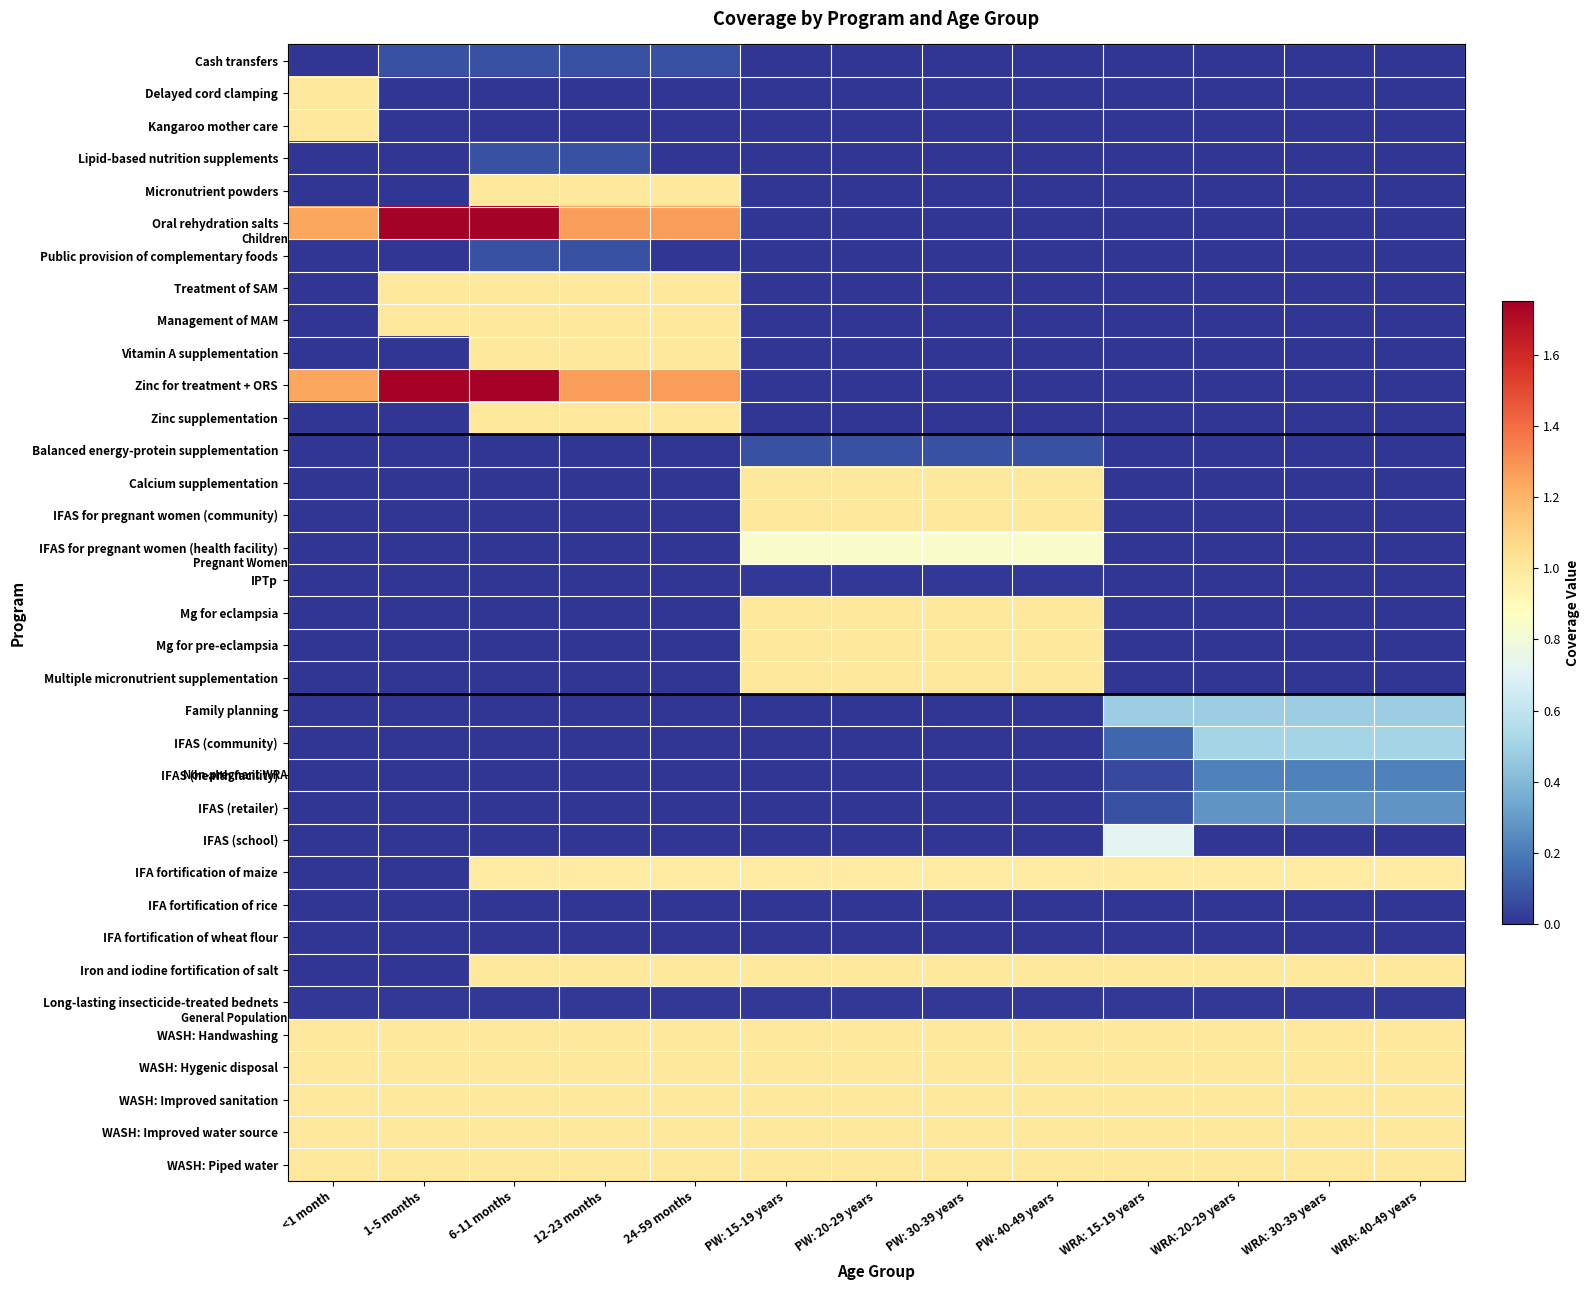

Reading left to right, list all the values displayed in this chart.

Cash transfers: <1 month=0.0	1-5 months=0.1	6-11 months=0.1	12-23 months=0.1	24-59 months=0.1	PW: 15-19 years=0.0	PW: 20-29 years=0.0	PW: 30-39 years=0.0	PW: 40-49 years=0.0	WRA: 15-19 years=0.0	WRA: 20-29 years=0.0	WRA: 30-39 years=0.0	WRA: 40-49 years=0.0
Delayed cord clamping: <1 month=1.0	1-5 months=0.0	6-11 months=0.0	12-23 months=0.0	24-59 months=0.0	PW: 15-19 years=0.0	PW: 20-29 years=0.0	PW: 30-39 years=0.0	PW: 40-49 years=0.0	WRA: 15-19 years=0.0	WRA: 20-29 years=0.0	WRA: 30-39 years=0.0	WRA: 40-49 years=0.0
Kangaroo mother care: <1 month=1.0	1-5 months=0.0	6-11 months=0.0	12-23 months=0.0	24-59 months=0.0	PW: 15-19 years=0.0	PW: 20-29 years=0.0	PW: 30-39 years=0.0	PW: 40-49 years=0.0	WRA: 15-19 years=0.0	WRA: 20-29 years=0.0	WRA: 30-39 years=0.0	WRA: 40-49 years=0.0
Lipid-based nutrition supplements: <1 month=0.0	1-5 months=0.0	6-11 months=0.1	12-23 months=0.1	24-59 months=0.0	PW: 15-19 years=0.0	PW: 20-29 years=0.0	PW: 30-39 years=0.0	PW: 40-49 years=0.0	WRA: 15-19 years=0.0	WRA: 20-29 years=0.0	WRA: 30-39 years=0.0	WRA: 40-49 years=0.0
Micronutrient powders: <1 month=0.0	1-5 months=0.0	6-11 months=1.0	12-23 months=1.0	24-59 months=1.0	PW: 15-19 years=0.0	PW: 20-29 years=0.0	PW: 30-39 years=0.0	PW: 40-49 years=0.0	WRA: 15-19 years=0.0	WRA: 20-29 years=0.0	WRA: 30-39 years=0.0	WRA: 40-49 years=0.0
Oral rehydration salts: <1 month=1.2	1-5 months=1.7	6-11 months=1.7	12-23 months=1.3	24-59 months=1.3	PW: 15-19 years=0.0	PW: 20-29 years=0.0	PW: 30-39 years=0.0	PW: 40-49 years=0.0	WRA: 15-19 years=0.0	WRA: 20-29 years=0.0	WRA: 30-39 years=0.0	WRA: 40-49 years=0.0
Public provision of complementary foods: <1 month=0.0	1-5 months=0.0	6-11 months=0.1	12-23 months=0.1	24-59 months=0.0	PW: 15-19 years=0.0	PW: 20-29 years=0.0	PW: 30-39 years=0.0	PW: 40-49 years=0.0	WRA: 15-19 years=0.0	WRA: 20-29 years=0.0	WRA: 30-39 years=0.0	WRA: 40-49 years=0.0
Treatment of SAM: <1 month=0.0	1-5 months=1.0	6-11 months=1.0	12-23 months=1.0	24-59 months=1.0	PW: 15-19 years=0.0	PW: 20-29 years=0.0	PW: 30-39 years=0.0	PW: 40-49 years=0.0	WRA: 15-19 years=0.0	WRA: 20-29 years=0.0	WRA: 30-39 years=0.0	WRA: 40-49 years=0.0
Management of MAM: <1 month=0.0	1-5 months=1.0	6-11 months=1.0	12-23 months=1.0	24-59 months=1.0	PW: 15-19 years=0.0	PW: 20-29 years=0.0	PW: 30-39 years=0.0	PW: 40-49 years=0.0	WRA: 15-19 years=0.0	WRA: 20-29 years=0.0	WRA: 30-39 years=0.0	WRA: 40-49 years=0.0
Vitamin A supplementation: <1 month=0.0	1-5 months=0.0	6-11 months=1.0	12-23 months=1.0	24-59 months=1.0	PW: 15-19 years=0.0	PW: 20-29 years=0.0	PW: 30-39 years=0.0	PW: 40-49 years=0.0	WRA: 15-19 years=0.0	WRA: 20-29 years=0.0	WRA: 30-39 years=0.0	WRA: 40-49 years=0.0
Zinc for treatment + ORS: <1 month=1.2	1-5 months=1.7	6-11 months=1.7	12-23 months=1.3	24-59 months=1.3	PW: 15-19 years=0.0	PW: 20-29 years=0.0	PW: 30-39 years=0.0	PW: 40-49 years=0.0	WRA: 15-19 years=0.0	WRA: 20-29 years=0.0	WRA: 30-39 years=0.0	WRA: 40-49 years=0.0
Zinc supplementation: <1 month=0.0	1-5 months=0.0	6-11 months=1.0	12-23 months=1.0	24-59 months=1.0	PW: 15-19 years=0.0	PW: 20-29 years=0.0	PW: 30-39 years=0.0	PW: 40-49 years=0.0	WRA: 15-19 years=0.0	WRA: 20-29 years=0.0	WRA: 30-39 years=0.0	WRA: 40-49 years=0.0
Balanced energy-protein supplementation: <1 month=0.0	1-5 months=0.0	6-11 months=0.0	12-23 months=0.0	24-59 months=0.0	PW: 15-19 years=0.1	PW: 20-29 years=0.1	PW: 30-39 years=0.1	PW: 40-49 years=0.1	WRA: 15-19 years=0.0	WRA: 20-29 years=0.0	WRA: 30-39 years=0.0	WRA: 40-49 years=0.0
Calcium supplementation: <1 month=0.0	1-5 months=0.0	6-11 months=0.0	12-23 months=0.0	24-59 months=0.0	PW: 15-19 years=1.0	PW: 20-29 years=1.0	PW: 30-39 years=1.0	PW: 40-49 years=1.0	WRA: 15-19 years=0.0	WRA: 20-29 years=0.0	WRA: 30-39 years=0.0	WRA: 40-49 years=0.0
IFAS for pregnant women (community): <1 month=0.0	1-5 months=0.0	6-11 months=0.0	12-23 months=0.0	24-59 months=0.0	PW: 15-19 years=1.0	PW: 20-29 years=1.0	PW: 30-39 years=1.0	PW: 40-49 years=1.0	WRA: 15-19 years=0.0	WRA: 20-29 years=0.0	WRA: 30-39 years=0.0	WRA: 40-49 years=0.0
IFAS for pregnant women (health facility): <1 month=0.0	1-5 months=0.0	6-11 months=0.0	12-23 months=0.0	24-59 months=0.0	PW: 15-19 years=0.8	PW: 20-29 years=0.8	PW: 30-39 years=0.8	PW: 40-49 years=0.8	WRA: 15-19 years=0.0	WRA: 20-29 years=0.0	WRA: 30-39 years=0.0	WRA: 40-49 years=0.0
IPTp: <1 month=0.0	1-5 months=0.0	6-11 months=0.0	12-23 months=0.0	24-59 months=0.0	PW: 15-19 years=0.0	PW: 20-29 years=0.0	PW: 30-39 years=0.0	PW: 40-49 years=0.0	WRA: 15-19 years=0.0	WRA: 20-29 years=0.0	WRA: 30-39 years=0.0	WRA: 40-49 years=0.0
Mg for eclampsia: <1 month=0.0	1-5 months=0.0	6-11 months=0.0	12-23 months=0.0	24-59 months=0.0	PW: 15-19 years=1.0	PW: 20-29 years=1.0	PW: 30-39 years=1.0	PW: 40-49 years=1.0	WRA: 15-19 years=0.0	WRA: 20-29 years=0.0	WRA: 30-39 years=0.0	WRA: 40-49 years=0.0
Mg for pre-eclampsia: <1 month=0.0	1-5 months=0.0	6-11 months=0.0	12-23 months=0.0	24-59 months=0.0	PW: 15-19 years=1.0	PW: 20-29 years=1.0	PW: 30-39 years=1.0	PW: 40-49 years=1.0	WRA: 15-19 years=0.0	WRA: 20-29 years=0.0	WRA: 30-39 years=0.0	WRA: 40-49 years=0.0
Multiple micronutrient supplementation: <1 month=0.0	1-5 months=0.0	6-11 months=0.0	12-23 months=0.0	24-59 months=0.0	PW: 15-19 years=1.0	PW: 20-29 years=1.0	PW: 30-39 years=1.0	PW: 40-49 years=1.0	WRA: 15-19 years=0.0	WRA: 20-29 years=0.0	WRA: 30-39 years=0.0	WRA: 40-49 years=0.0
Family planning: <1 month=0.0	1-5 months=0.0	6-11 months=0.0	12-23 months=0.0	24-59 months=0.0	PW: 15-19 years=0.0	PW: 20-29 years=0.0	PW: 30-39 years=0.0	PW: 40-49 years=0.0	WRA: 15-19 years=0.5	WRA: 20-29 years=0.5	WRA: 30-39 years=0.5	WRA: 40-49 years=0.5
IFAS (community): <1 month=0.0	1-5 months=0.0	6-11 months=0.0	12-23 months=0.0	24-59 months=0.0	PW: 15-19 years=0.0	PW: 20-29 years=0.0	PW: 30-39 years=0.0	PW: 40-49 years=0.0	WRA: 15-19 years=0.1	WRA: 20-29 years=0.5	WRA: 30-39 years=0.5	WRA: 40-49 years=0.5
IFAS (health facility): <1 month=0.0	1-5 months=0.0	6-11 months=0.0	12-23 months=0.0	24-59 months=0.0	PW: 15-19 years=0.0	PW: 20-29 years=0.0	PW: 30-39 years=0.0	PW: 40-49 years=0.0	WRA: 15-19 years=0.1	WRA: 20-29 years=0.2	WRA: 30-39 years=0.2	WRA: 40-49 years=0.2
IFAS (retailer): <1 month=0.0	1-5 months=0.0	6-11 months=0.0	12-23 months=0.0	24-59 months=0.0	PW: 15-19 years=0.0	PW: 20-29 years=0.0	PW: 30-39 years=0.0	PW: 40-49 years=0.0	WRA: 15-19 years=0.1	WRA: 20-29 years=0.3	WRA: 30-39 years=0.3	WRA: 40-49 years=0.3
IFAS (school): <1 month=0.0	1-5 months=0.0	6-11 months=0.0	12-23 months=0.0	24-59 months=0.0	PW: 15-19 years=0.0	PW: 20-29 years=0.0	PW: 30-39 years=0.0	PW: 40-49 years=0.0	WRA: 15-19 years=0.7	WRA: 20-29 years=0.0	WRA: 30-39 years=0.0	WRA: 40-49 years=0.0
IFA fortification of maize: <1 month=0.0	1-5 months=0.0	6-11 months=1.0	12-23 months=1.0	24-59 months=1.0	PW: 15-19 years=1.0	PW: 20-29 years=1.0	PW: 30-39 years=1.0	PW: 40-49 years=1.0	WRA: 15-19 years=1.0	WRA: 20-29 years=1.0	WRA: 30-39 years=1.0	WRA: 40-49 years=1.0
IFA fortification of rice: <1 month=0.0	1-5 months=0.0	6-11 months=0.0	12-23 months=0.0	24-59 months=0.0	PW: 15-19 years=0.0	PW: 20-29 years=0.0	PW: 30-39 years=0.0	PW: 40-49 years=0.0	WRA: 15-19 years=0.0	WRA: 20-29 years=0.0	WRA: 30-39 years=0.0	WRA: 40-49 years=0.0
IFA fortification of wheat flour: <1 month=0.0	1-5 months=0.0	6-11 months=0.0	12-23 months=0.0	24-59 months=0.0	PW: 15-19 years=0.0	PW: 20-29 years=0.0	PW: 30-39 years=0.0	PW: 40-49 years=0.0	WRA: 15-19 years=0.0	WRA: 20-29 years=0.0	WRA: 30-39 years=0.0	WRA: 40-49 years=0.0
Iron and iodine fortification of salt: <1 month=0.0	1-5 months=0.0	6-11 months=1.0	12-23 months=1.0	24-59 months=1.0	PW: 15-19 years=1.0	PW: 20-29 years=1.0	PW: 30-39 years=1.0	PW: 40-49 years=1.0	WRA: 15-19 years=1.0	WRA: 20-29 years=1.0	WRA: 30-39 years=1.0	WRA: 40-49 years=1.0
Long-lasting insecticide-treated bednets: <1 month=0.0	1-5 months=0.0	6-11 months=0.0	12-23 months=0.0	24-59 months=0.0	PW: 15-19 years=0.0	PW: 20-29 years=0.0	PW: 30-39 years=0.0	PW: 40-49 years=0.0	WRA: 15-19 years=0.0	WRA: 20-29 years=0.0	WRA: 30-39 years=0.0	WRA: 40-49 years=0.0
WASH: Handwashing: <1 month=1.0	1-5 months=1.0	6-11 months=1.0	12-23 months=1.0	24-59 months=1.0	PW: 15-19 years=1.0	PW: 20-29 years=1.0	PW: 30-39 years=1.0	PW: 40-49 years=1.0	WRA: 15-19 years=1.0	WRA: 20-29 years=1.0	WRA: 30-39 years=1.0	WRA: 40-49 years=1.0
WASH: Hygenic disposal: <1 month=1.0	1-5 months=1.0	6-11 months=1.0	12-23 months=1.0	24-59 months=1.0	PW: 15-19 years=1.0	PW: 20-29 years=1.0	PW: 30-39 years=1.0	PW: 40-49 years=1.0	WRA: 15-19 years=1.0	WRA: 20-29 years=1.0	WRA: 30-39 years=1.0	WRA: 40-49 years=1.0
WASH: Improved sanitation: <1 month=1.0	1-5 months=1.0	6-11 months=1.0	12-23 months=1.0	24-59 months=1.0	PW: 15-19 years=1.0	PW: 20-29 years=1.0	PW: 30-39 years=1.0	PW: 40-49 years=1.0	WRA: 15-19 years=1.0	WRA: 20-29 years=1.0	WRA: 30-39 years=1.0	WRA: 40-49 years=1.0
WASH: Improved water source: <1 month=1.0	1-5 months=1.0	6-11 months=1.0	12-23 months=1.0	24-59 months=1.0	PW: 15-19 years=1.0	PW: 20-29 years=1.0	PW: 30-39 years=1.0	PW: 40-49 years=1.0	WRA: 15-19 years=1.0	WRA: 20-29 years=1.0	WRA: 30-39 years=1.0	WRA: 40-49 years=1.0
WASH: Piped water: <1 month=1.0	1-5 months=1.0	6-11 months=1.0	12-23 months=1.0	24-59 months=1.0	PW: 15-19 years=1.0	PW: 20-29 years=1.0	PW: 30-39 years=1.0	PW: 40-49 years=1.0	WRA: 15-19 years=1.0	WRA: 20-29 years=1.0	WRA: 30-39 years=1.0	WRA: 40-49 years=1.0